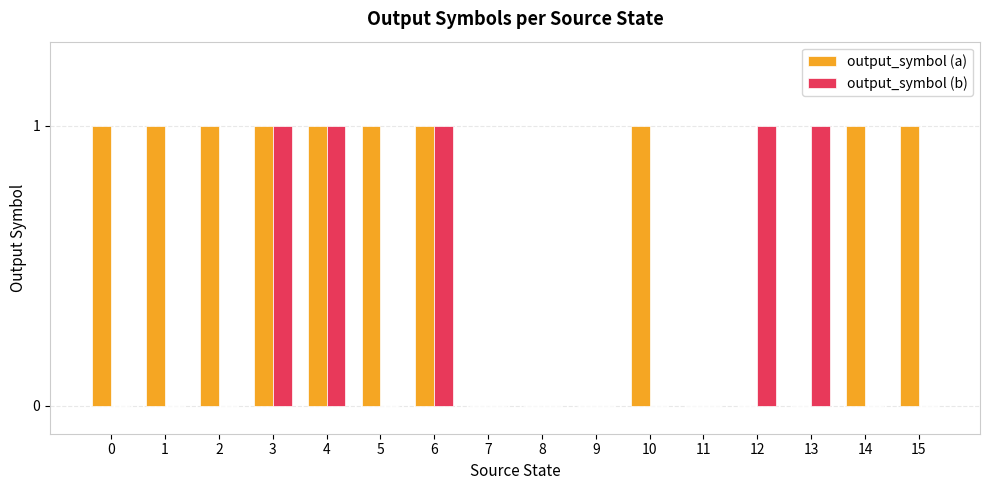

The output_symbol (b) series shows 0 at 14. True or false?

True